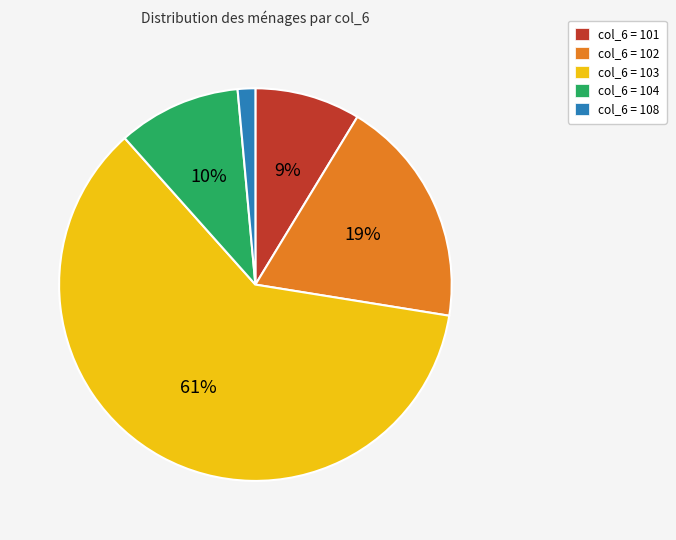

What is the majority slice?

col_6 = 103